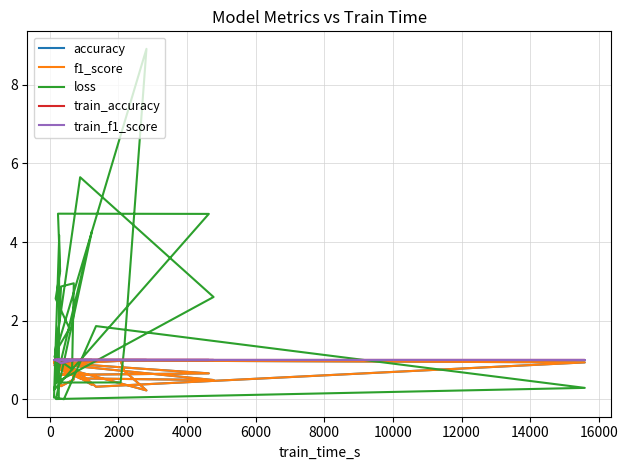

True or false: f1_score and train_accuracy cross at least once.

False